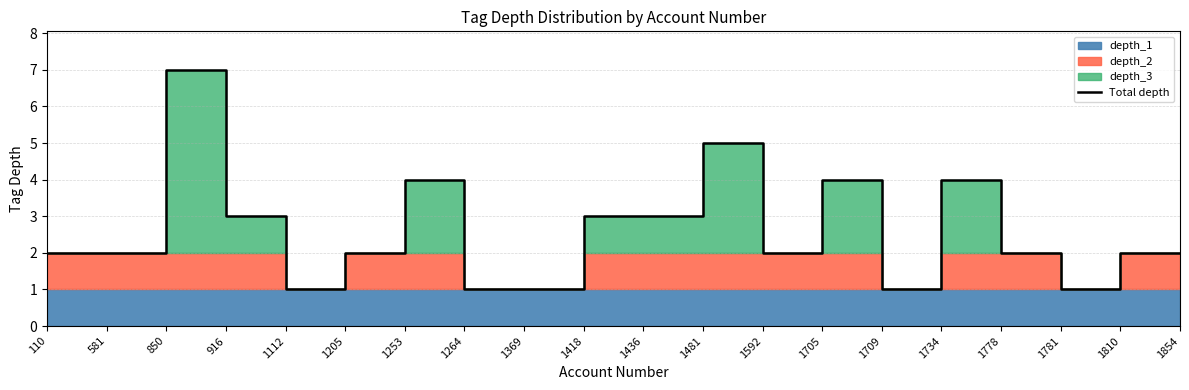

Reading left to right, transcribe all the data shown in this chart.

110=2	581=2	850=7	916=3	1112=1	1205=2	1253=4	1264=1	1369=1	1418=3	1436=3	1481=5	1592=2	1705=4	1709=1	1734=4	1778=2	1781=1	1810=2	1854=2